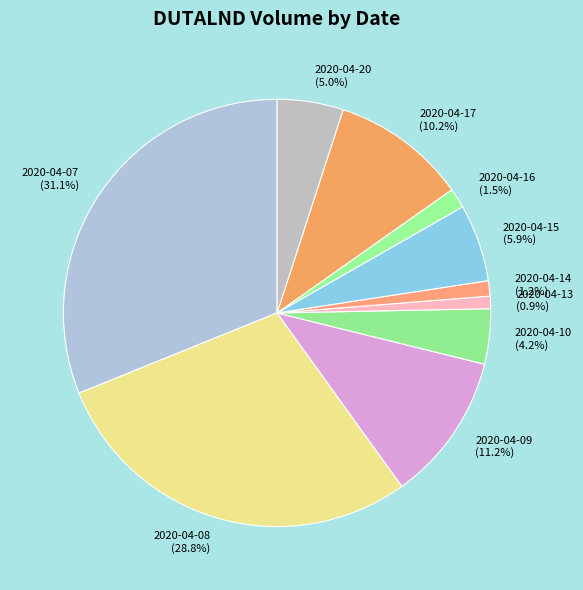

Is there a majority slice in this chart?

No